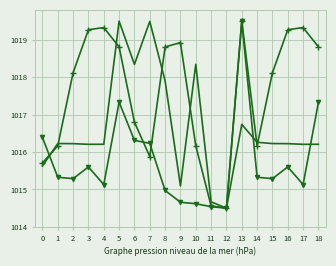

What is the smallest value displayed?

1014.5